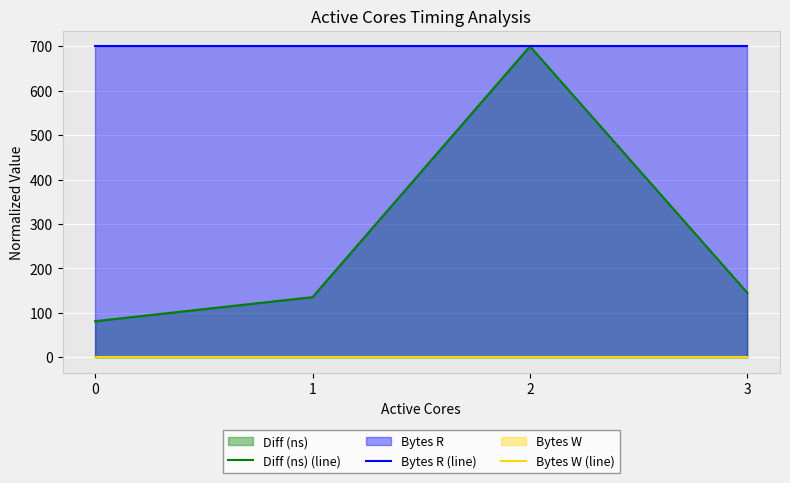

True or false: Diff (ns) (line) and Bytes W (line) intersect in this chart.

False